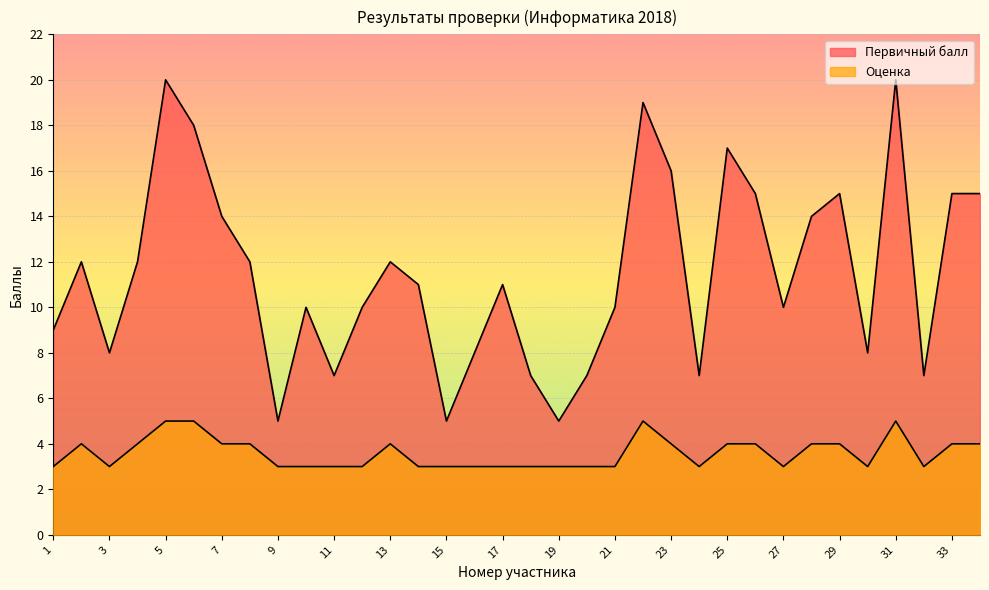

What is the minimum value shown in the chart?

3